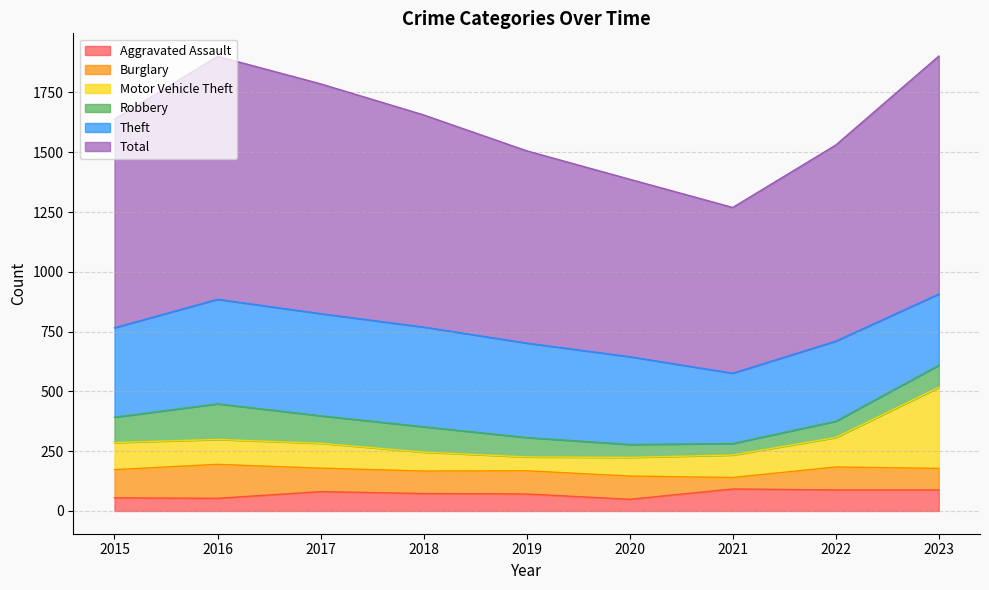

Is it true that Aggravated Assault equals 88 at 2023?

True